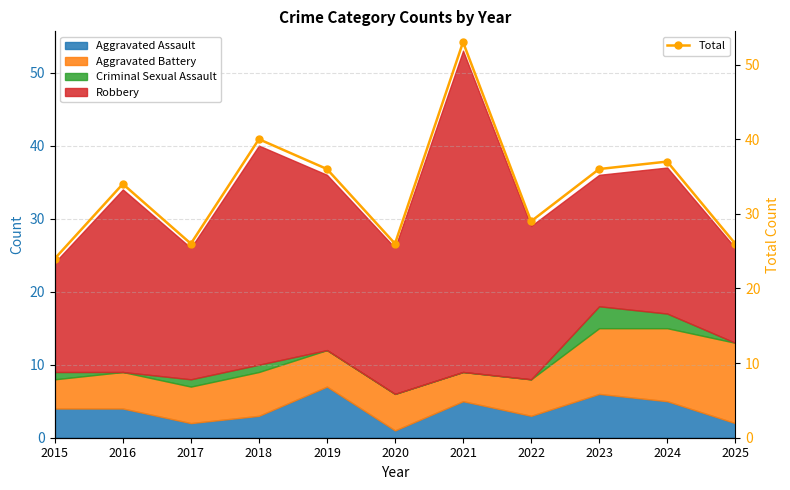

How many lines are shown in the chart?

1